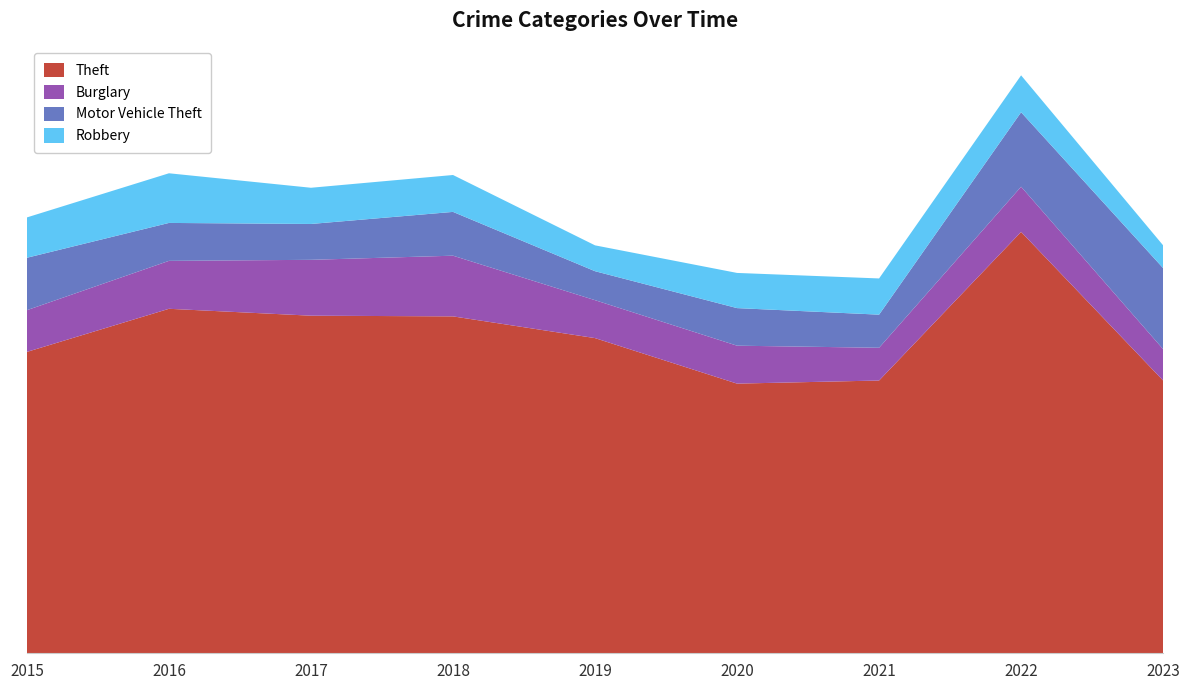

Reading left to right, extract all data points from this chart.

Theft: 2015=874	2016=999	2017=979	2018=977	2019=914	2020=782	2021=791	2022=1222	2023=791
Burglary: 2015=121	2016=139	2017=162	2018=176	2019=110	2020=110	2021=95	2022=131	2023=91
Motor Vehicle Theft: 2015=152	2016=110	2017=104	2018=127	2019=84	2020=109	2021=96	2022=216	2023=235
Robbery: 2015=117	2016=144	2017=105	2018=107	2019=75	2020=102	2021=105	2022=107	2023=66